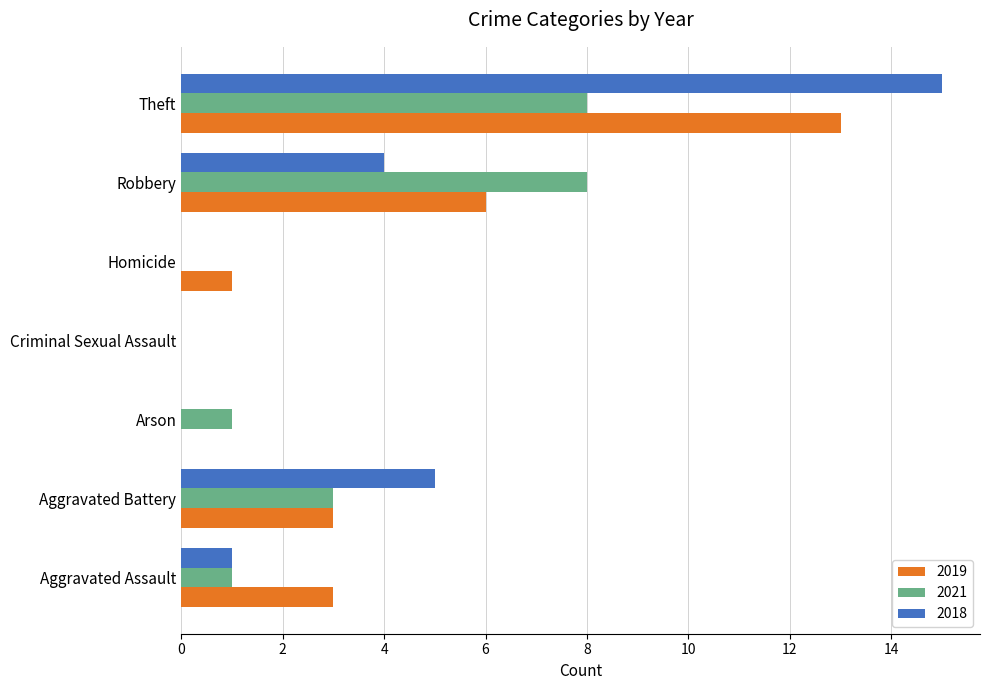

How many data points does each series have?

7